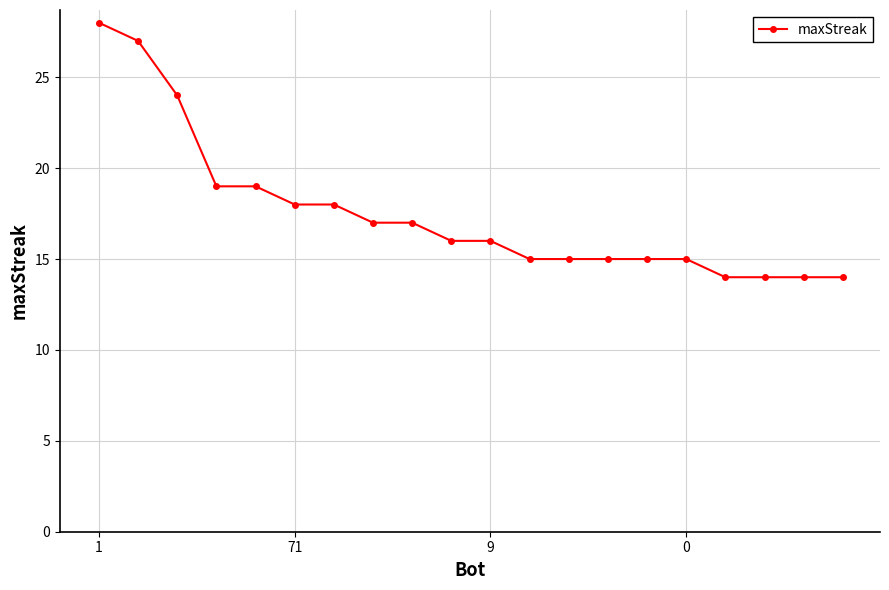

What is the maximum value shown in the chart?

28